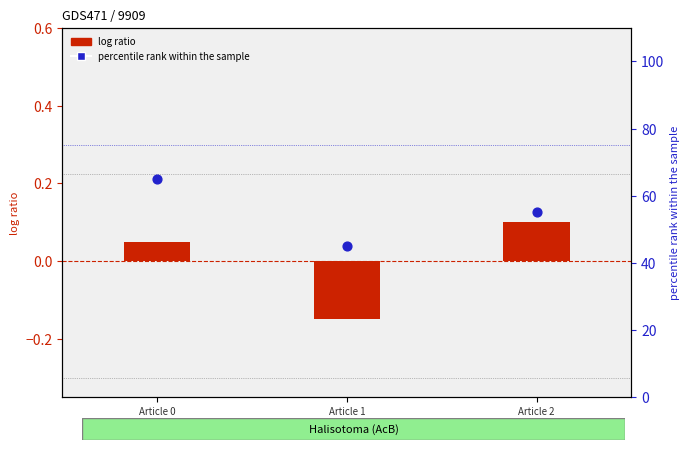

At which category is the sum across all series the highest?

Article 0
(main)